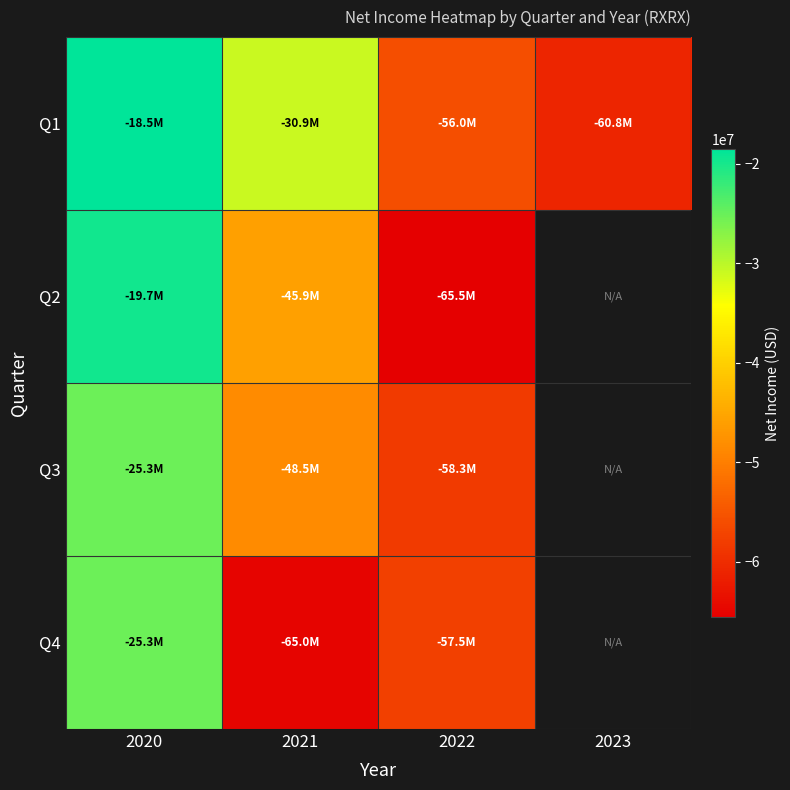

What is the difference between the maximum and minimum values in the Q1 series?

42284000.0